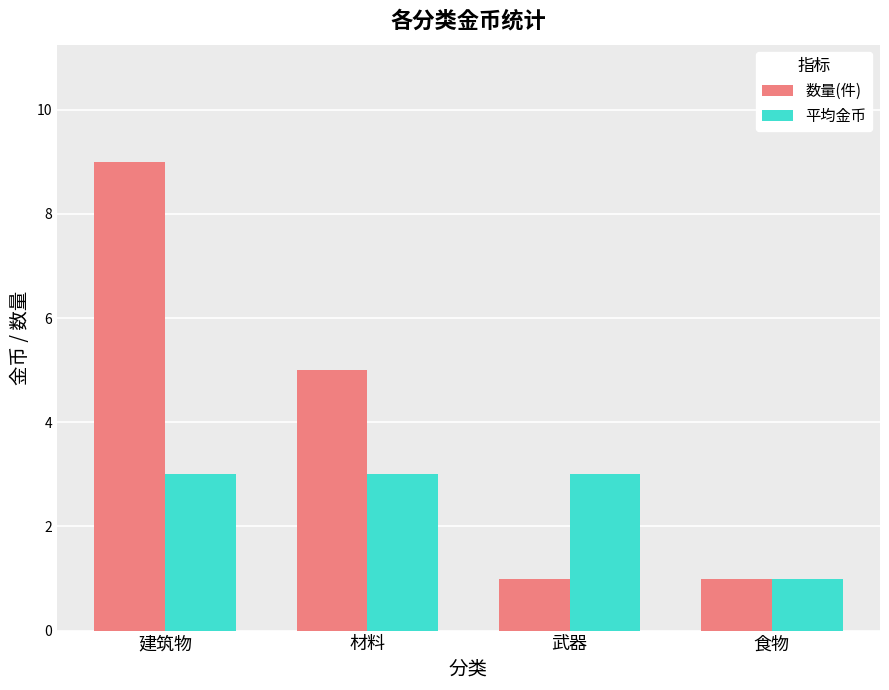

Reading right to left, transcribe all the data shown in this chart.

数量(件): 1	1	5	9
平均金币: 1	3	3	3